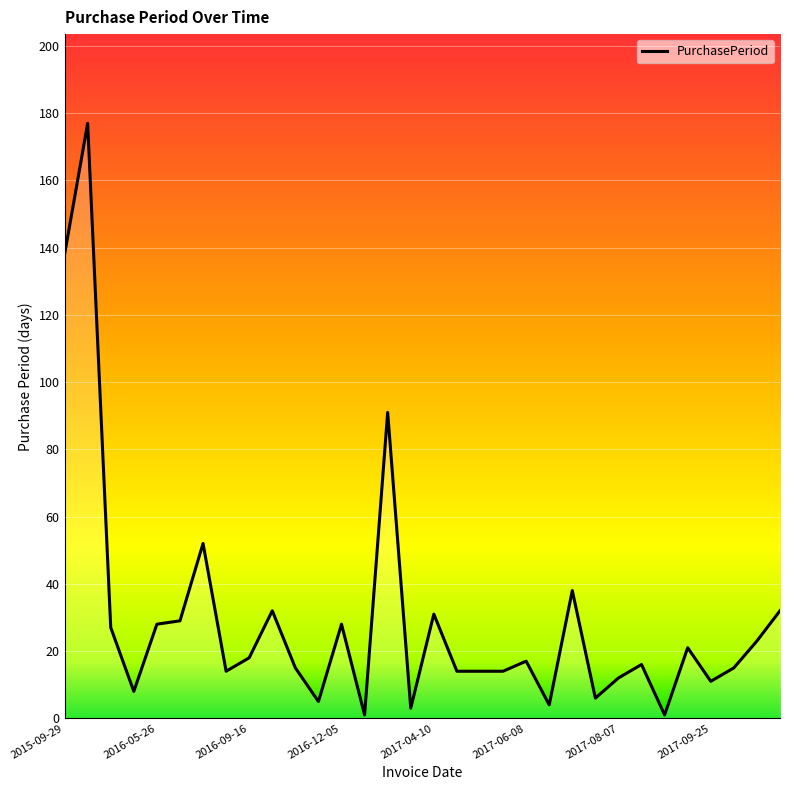

What is the difference between the maximum and minimum values?

176